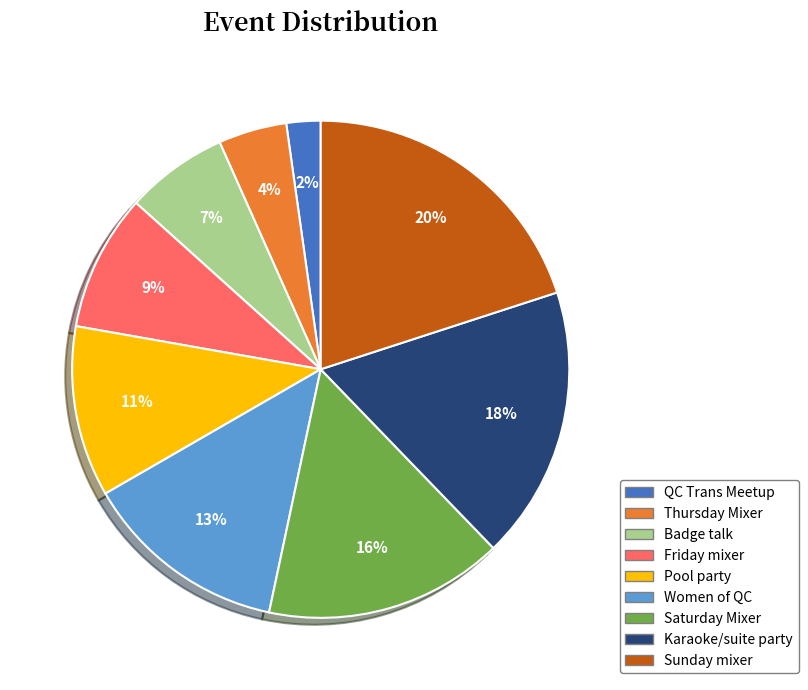

Count the number of slices in the pie.

9